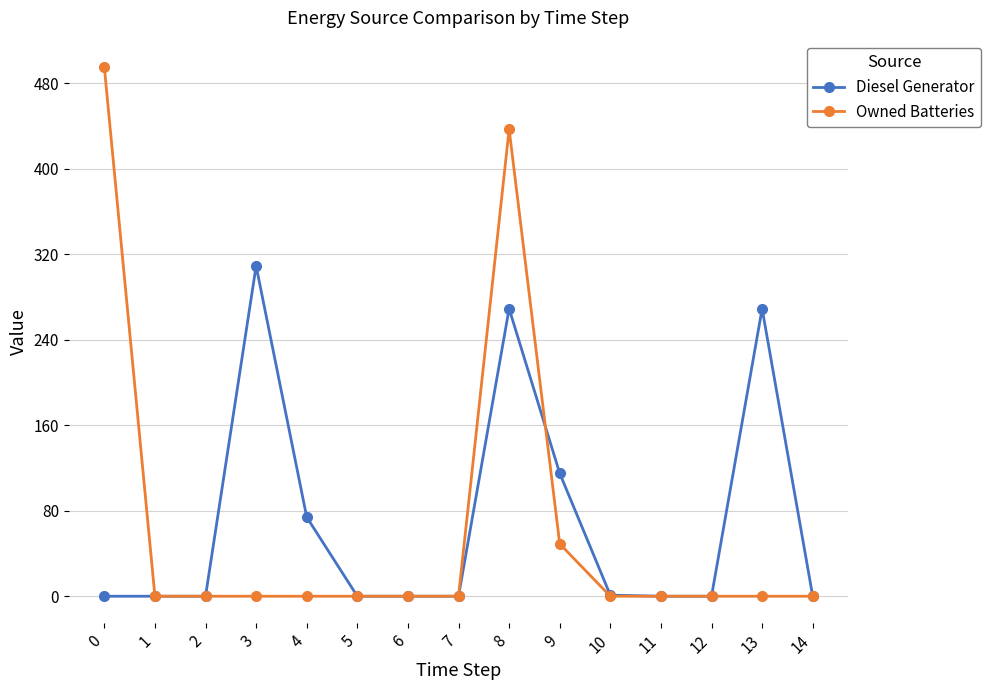

What is the difference between the second highest and second lowest values in the Owned Batteries series?

437